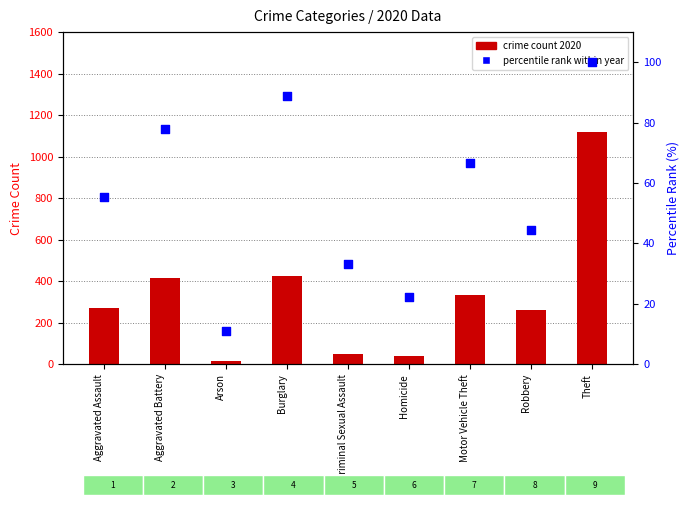

What is the total value across all series at Arson?

28.1